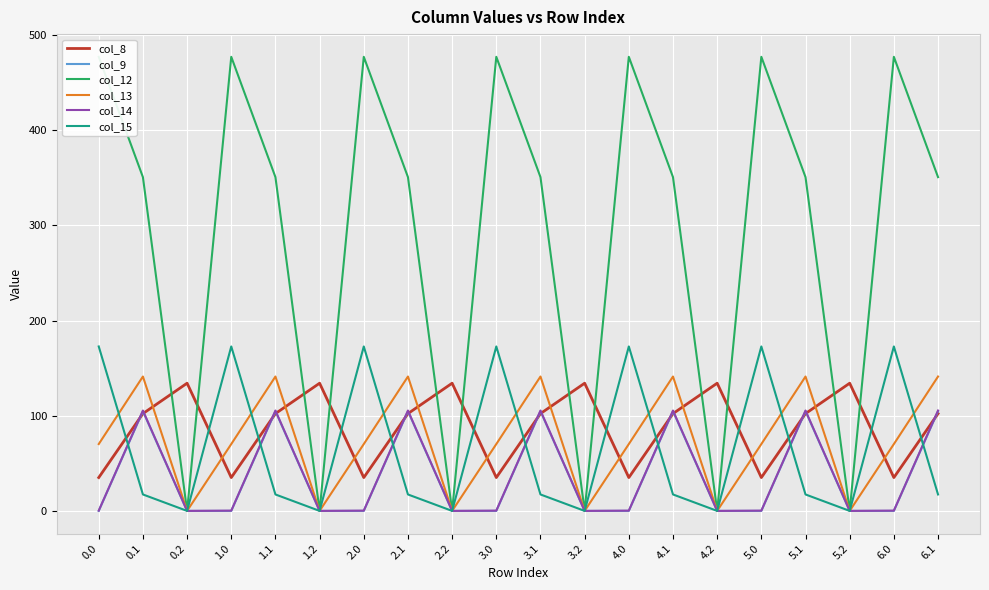

True or false: col_15 and col_14 intersect in this chart.

True